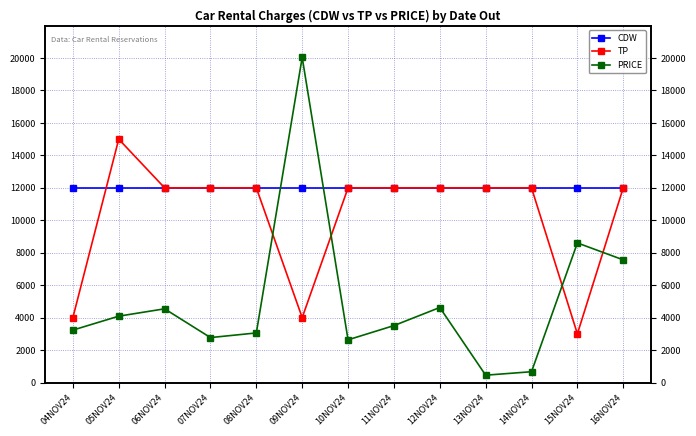

How many values in the PRICE series exceed 3508?

7